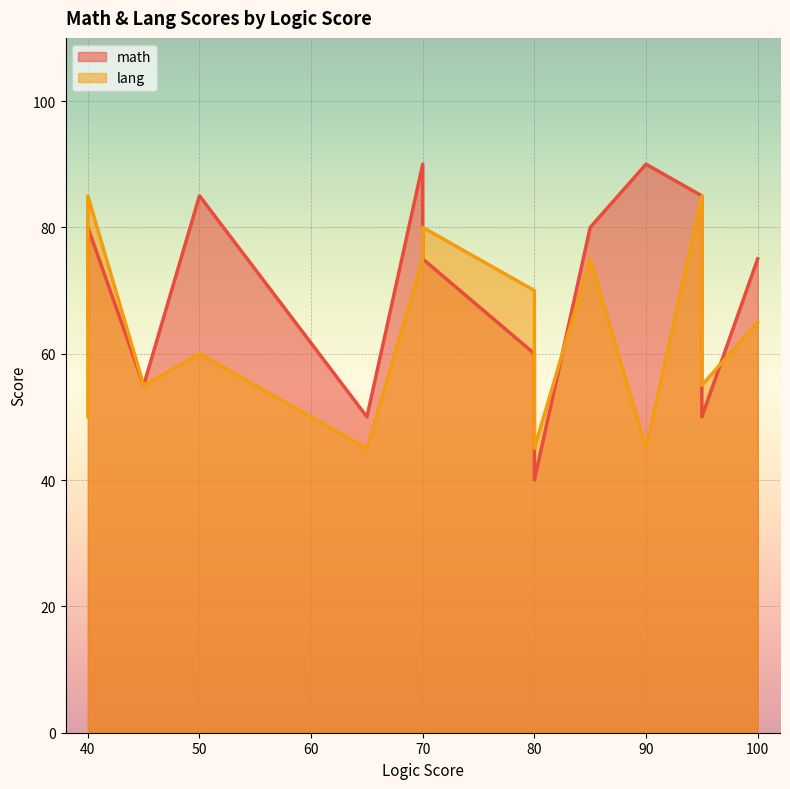

What is the average value of the math series?

70